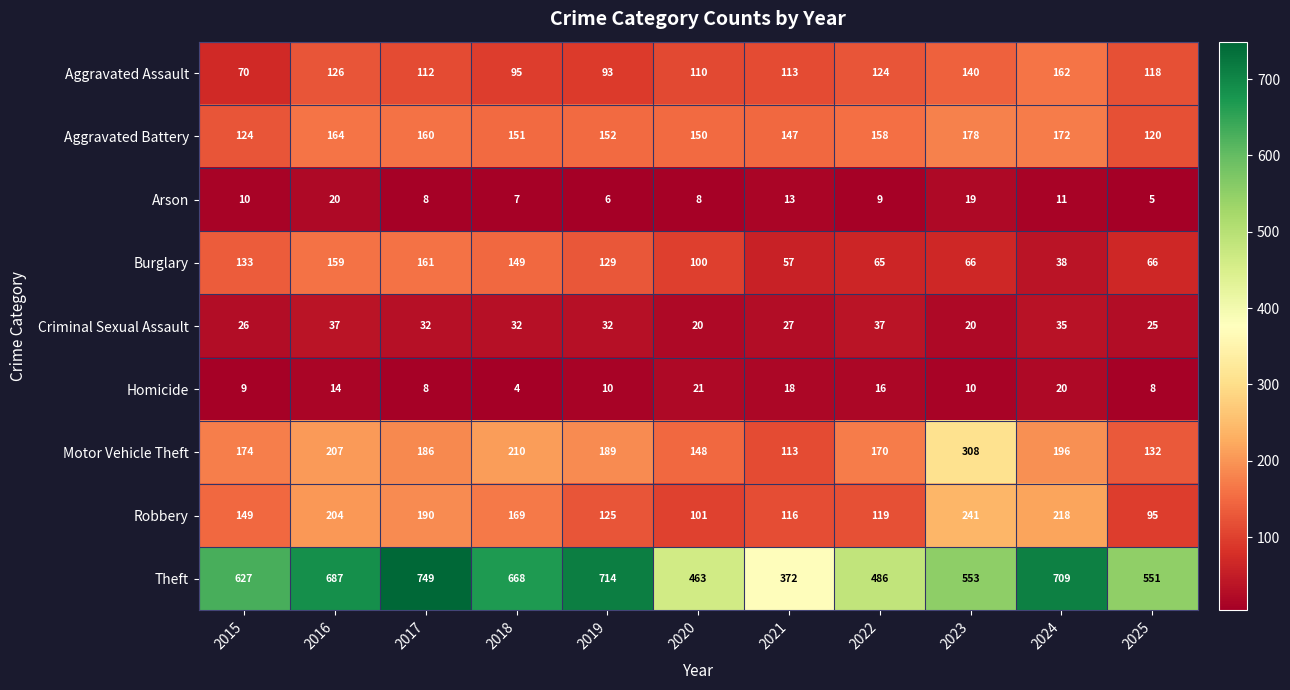

Which label corresponds to the smallest value in the chart?

2018